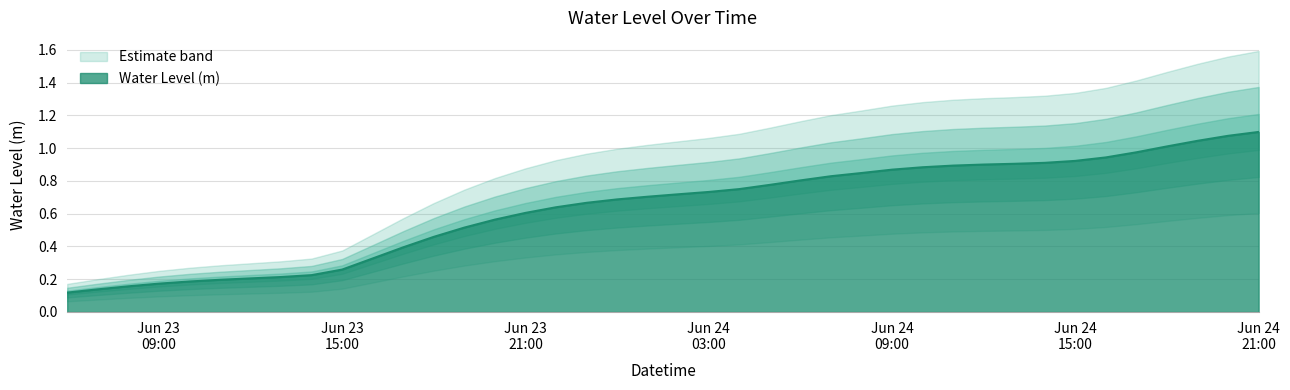

Rank the categories by value from highest to lowest.

2024-06-24 21:00:00, 2024-06-24 20:00:00, 2024-06-24 19:00:00, 2024-06-24 18:00:00, 2024-06-24 17:00:00, 2024-06-24 16:00:00, 2024-06-24 15:00:00, 2024-06-24 14:00:00, 2024-06-24 13:00:00, 2024-06-24 12:00:00, 2024-06-24 11:00:00, 2024-06-24 10:00:00, 2024-06-24 09:00:00, 2024-06-24 08:00:00, 2024-06-24 07:00:00, 2024-06-24 06:00:00, 2024-06-24 05:00:00, 2024-06-24 04:00:00, 2024-06-24 03:00:00, 2024-06-24 02:00:00, 2024-06-24 01:00:00, 2024-06-24 00:00:00, 2024-06-23 23:00:00, 2024-06-23 22:00:00, 2024-06-23 21:00:00, 2024-06-23 20:00:00, 2024-06-23 19:00:00, 2024-06-23 18:00:00, 2024-06-23 17:00:00, 2024-06-23 16:00:00, 2024-06-23 15:00:00, 2024-06-23 14:00:00, 2024-06-23 13:00:00, 2024-06-23 12:00:00, 2024-06-23 11:00:00, 2024-06-23 10:00:00, 2024-06-23 09:00:00, 2024-06-23 08:00:00, 2024-06-23 07:00:00, 2024-06-23 06:00:00